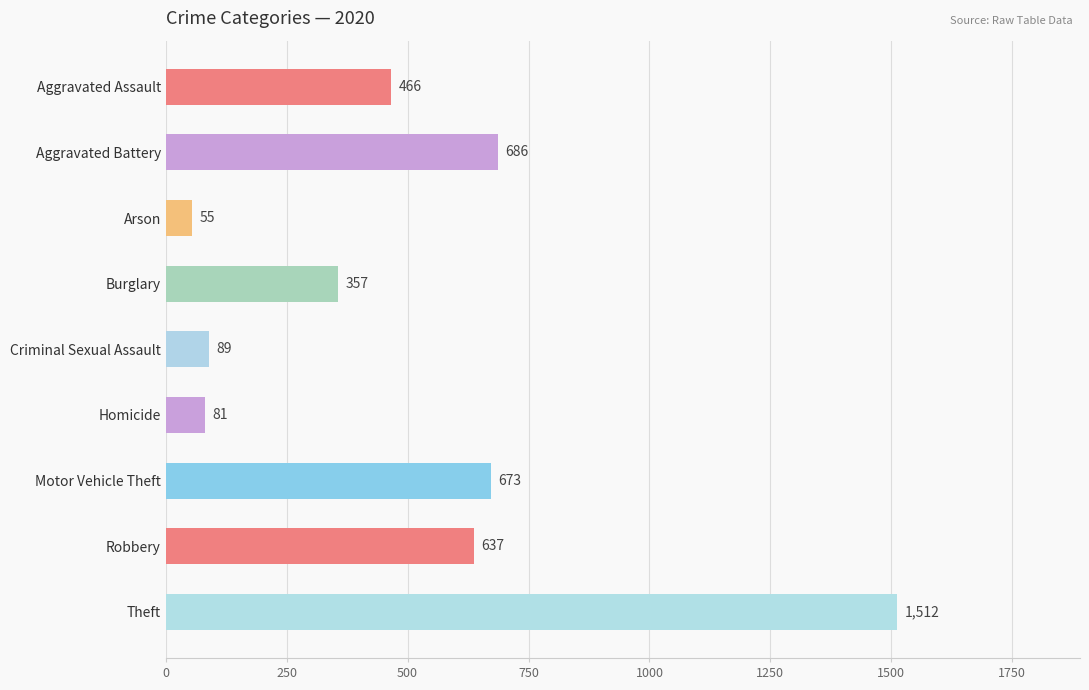

Which has a higher value, Burglary or Robbery?

Robbery